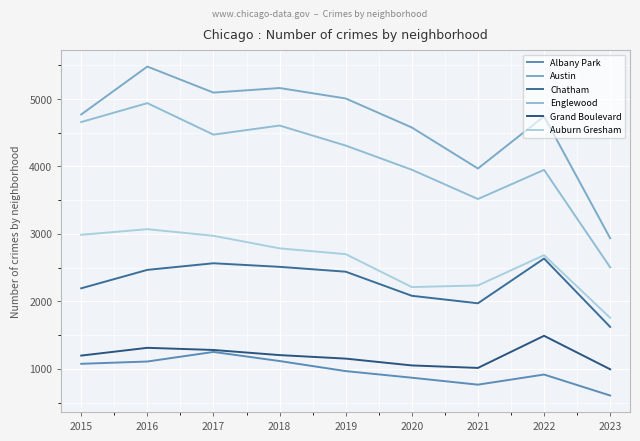

How many values in the Austin series are below 4771?

4